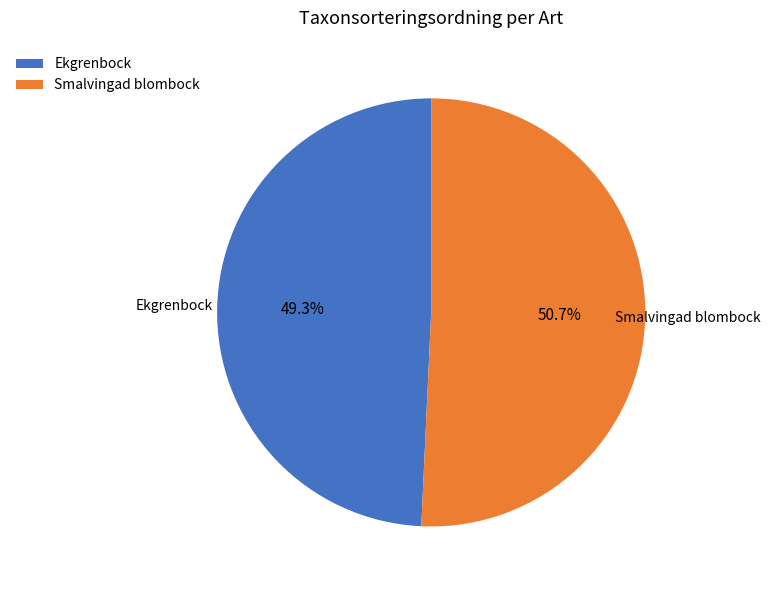

How many segments does this pie chart have?

2